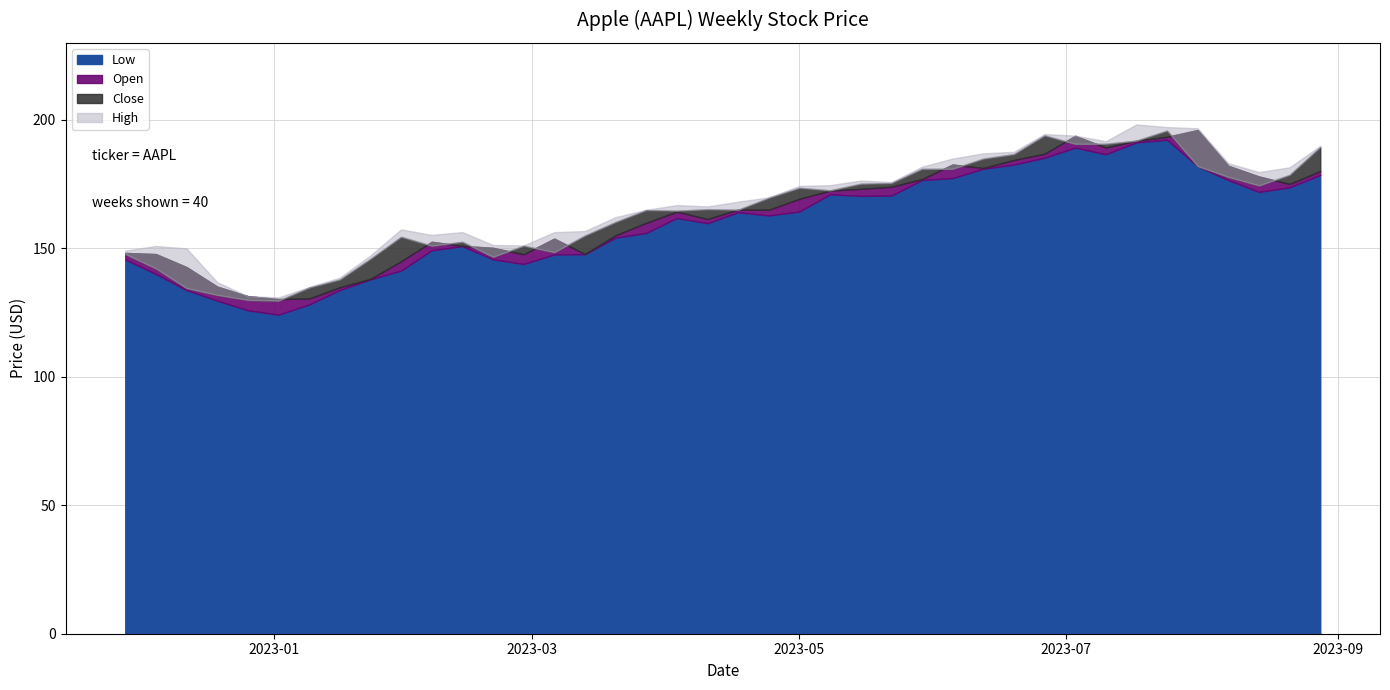

True or false: High and Open intersect in this chart.

False